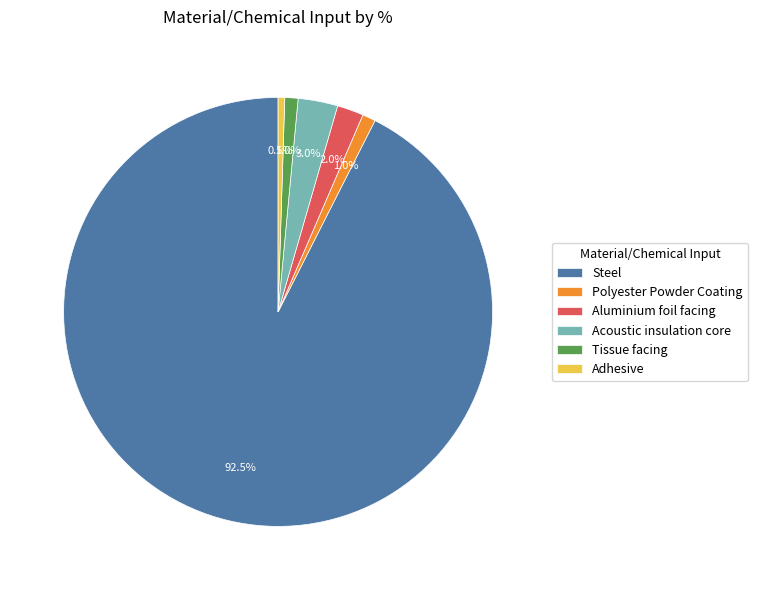

True or false: Steel accounts for 85% of the total.

False